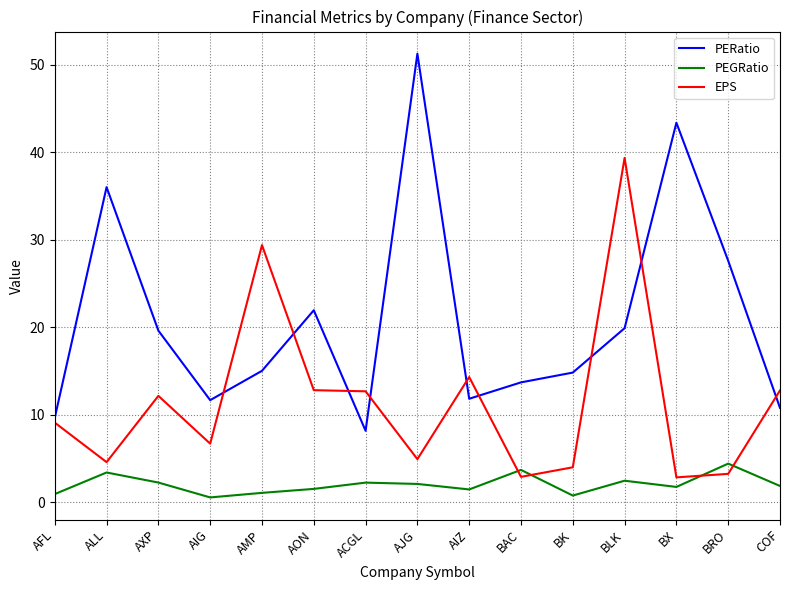

At which category does the chart reach its peak across all series?

AJG